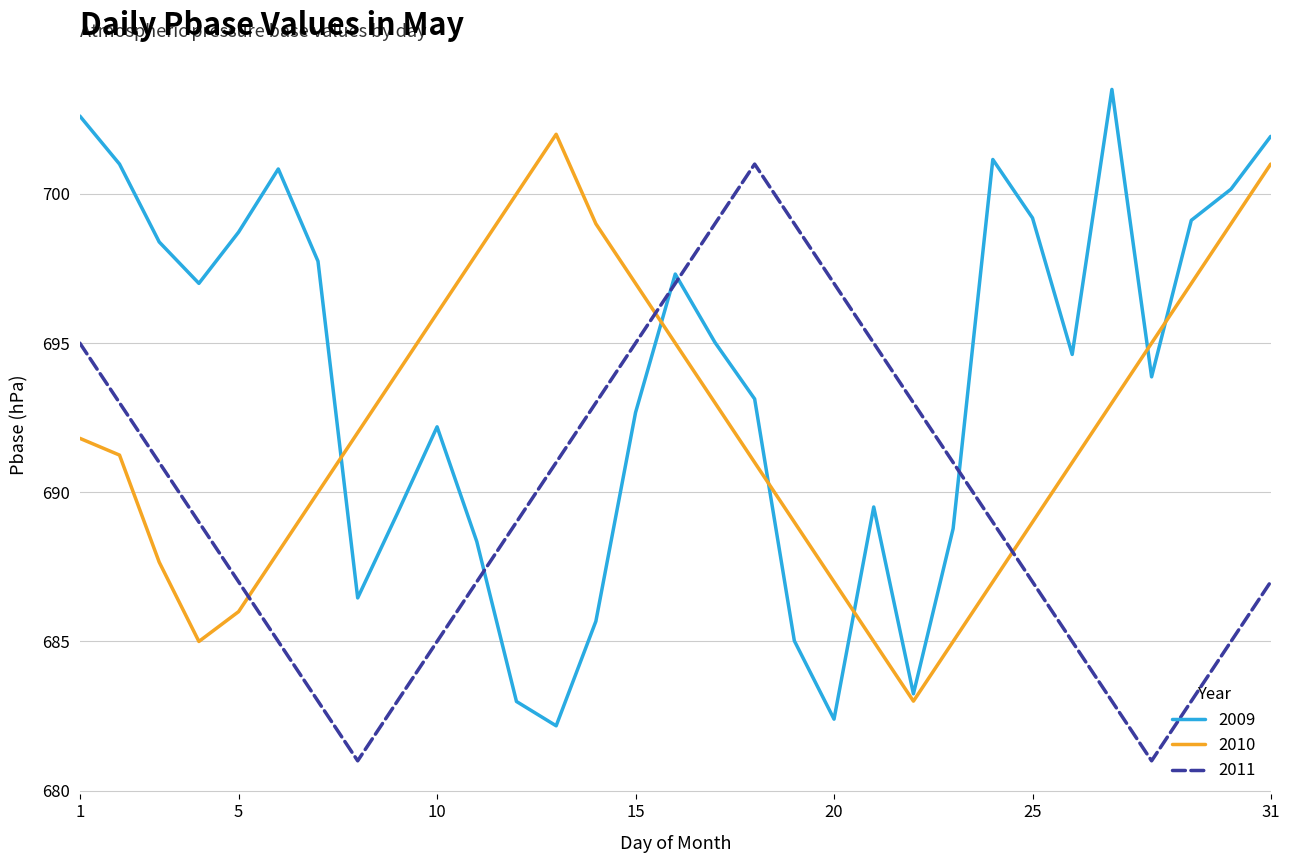

How many interior local peaks does the 2011 series have?

1